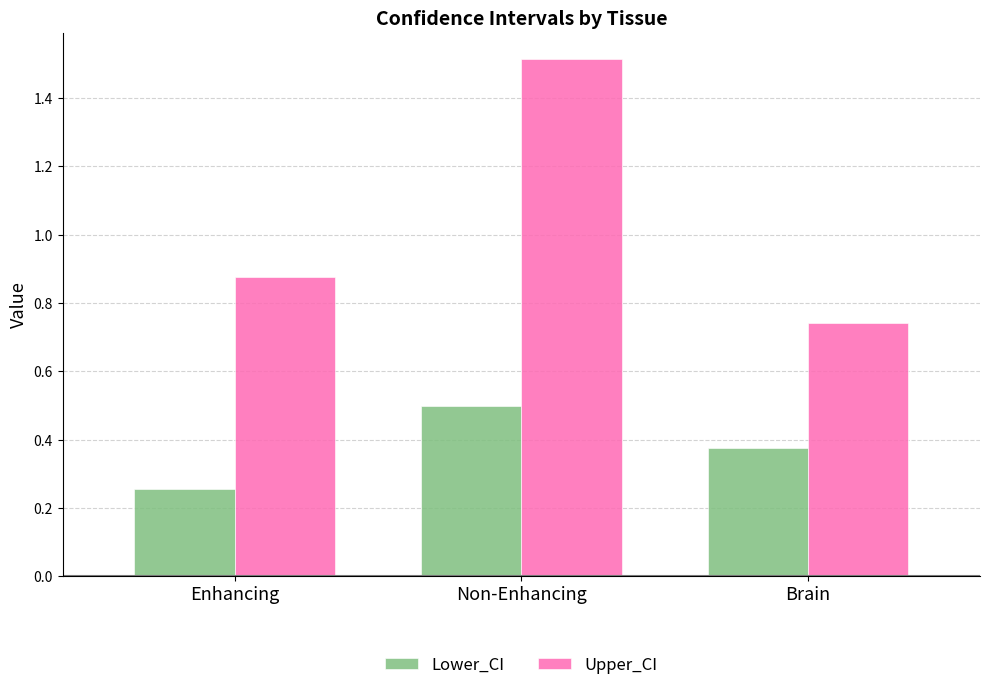

Which series changed the most between Enhancing and Non-Enhancing?

Upper_CI